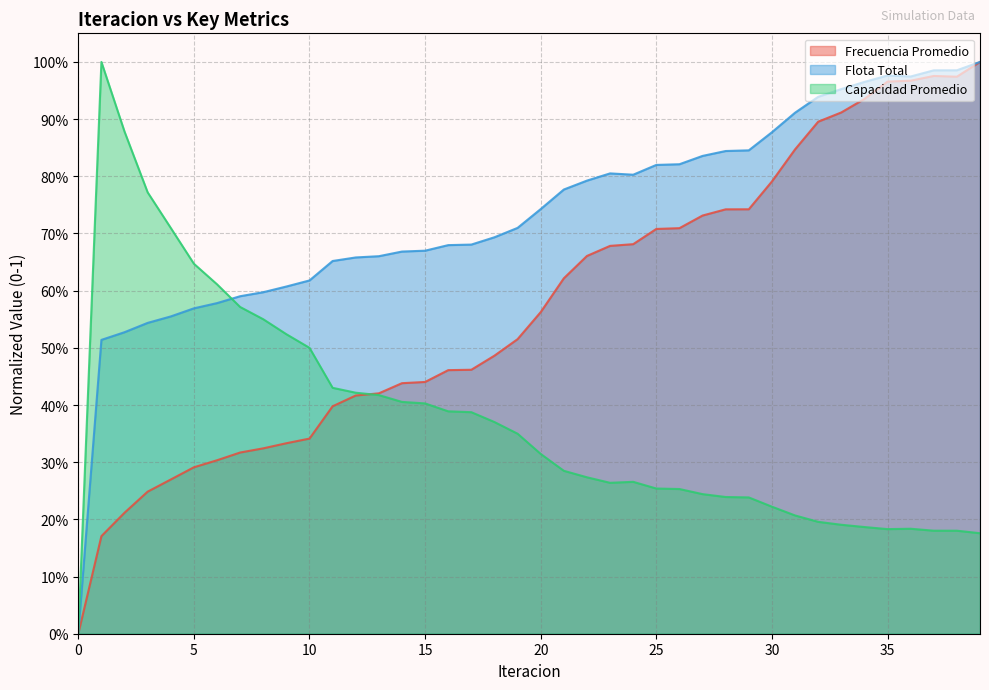

What is the difference between the Capacidad Promedio values at 2 and 6?

0.3